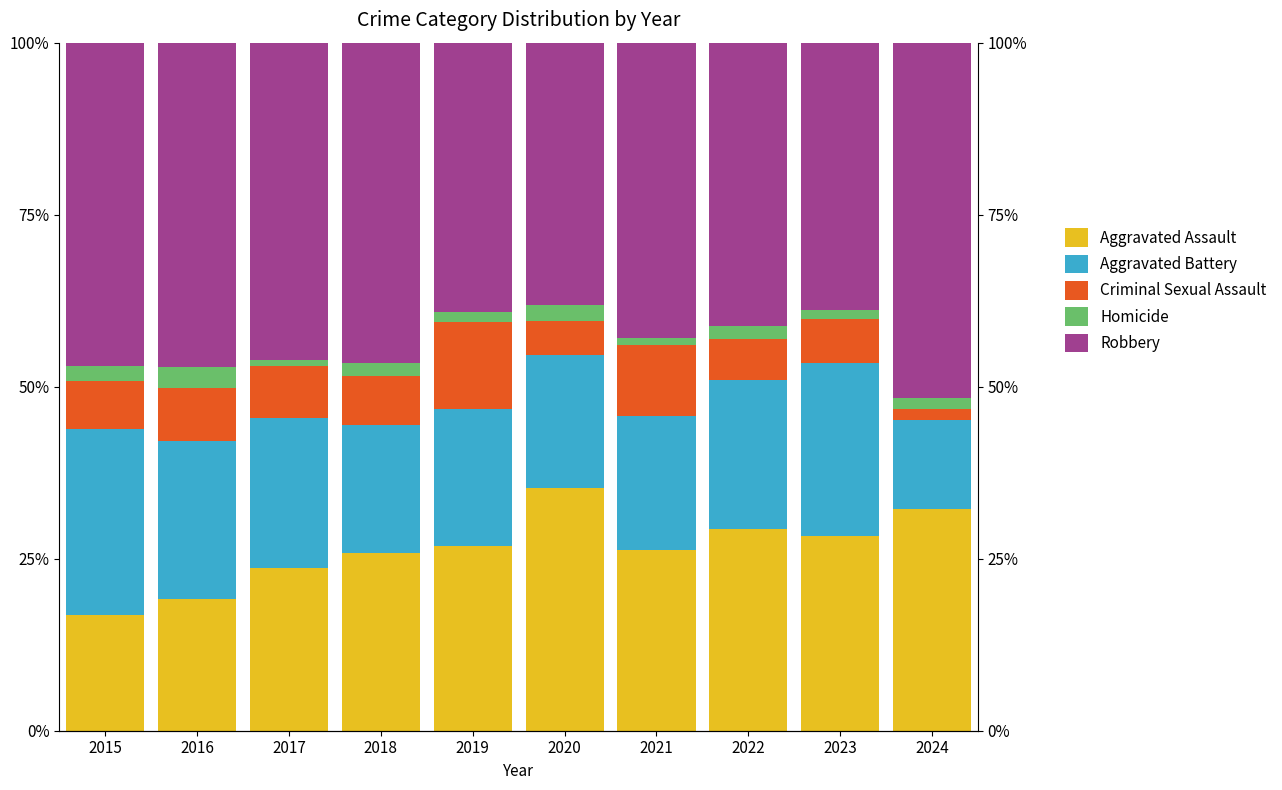

How many values in the Homicide series exceed 1?

8